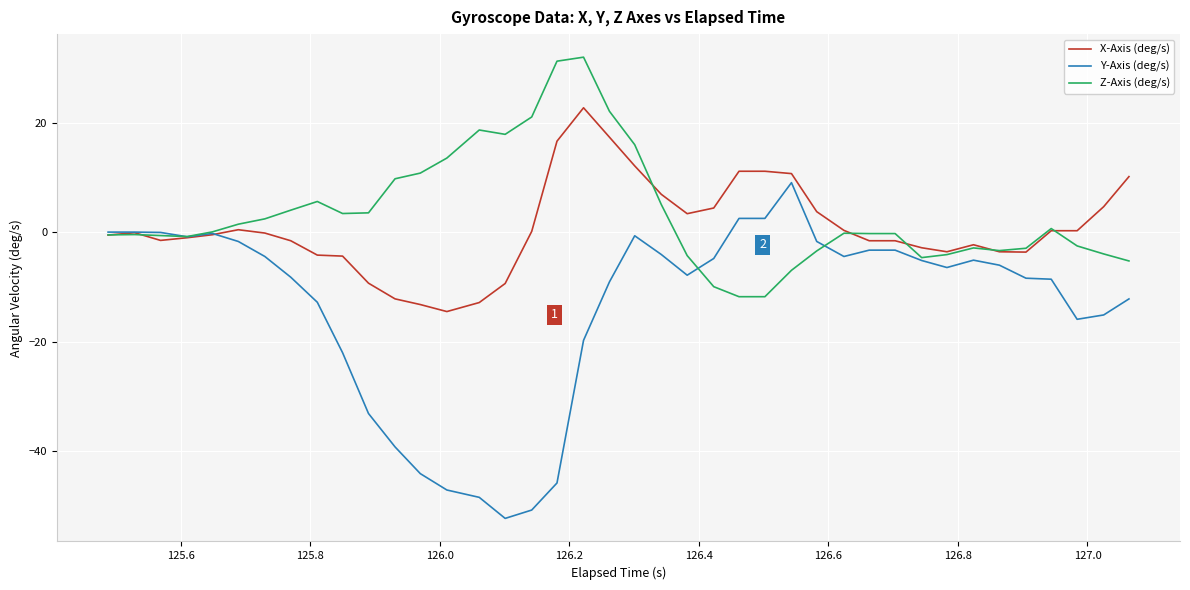

What is the maximum value for Z-Axis (deg/s)?

32.0